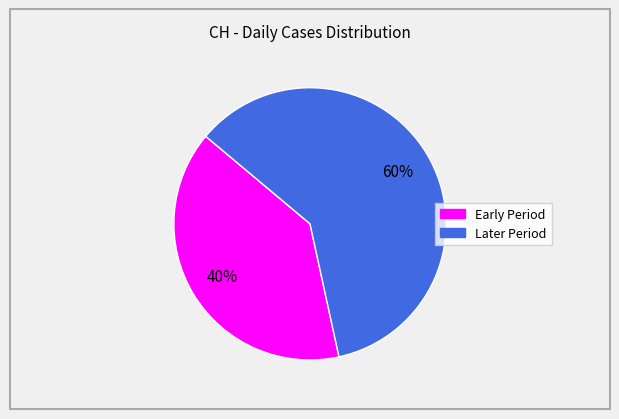

Is there a majority slice in this chart?

Yes